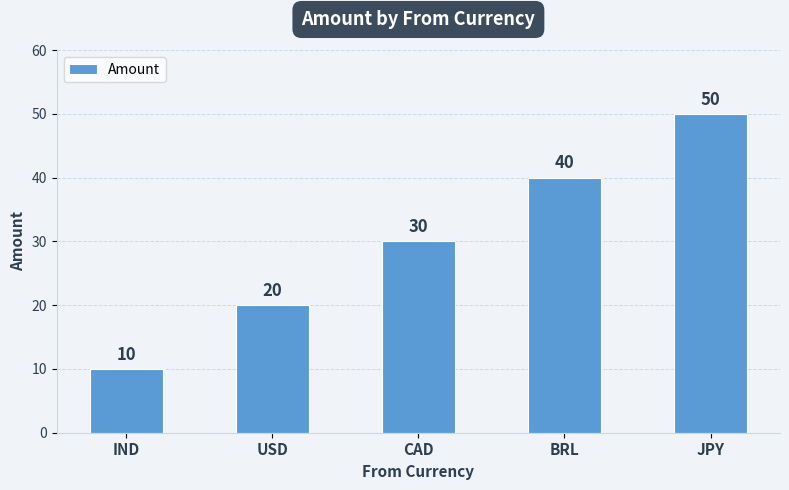

Is it true that the value at USD is 34?

False